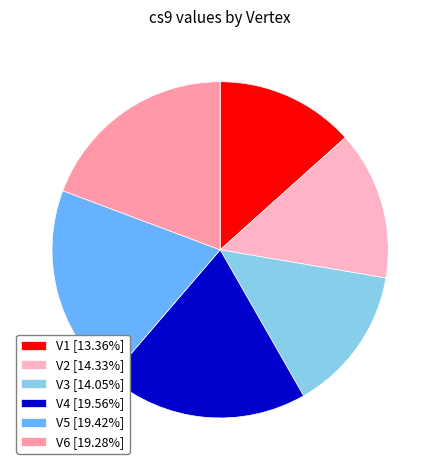

To the nearest percent, what percentage of the pie is V6?

19%